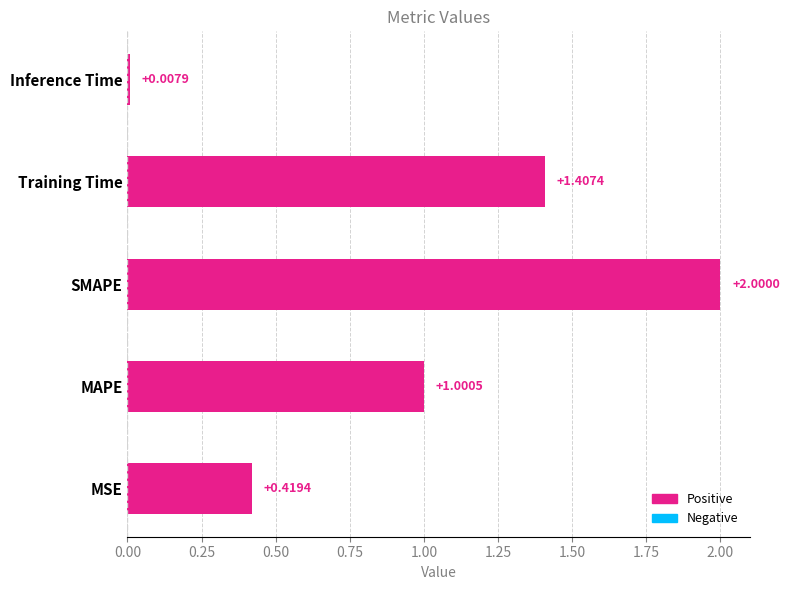

Does the chart contain any negative values?

No